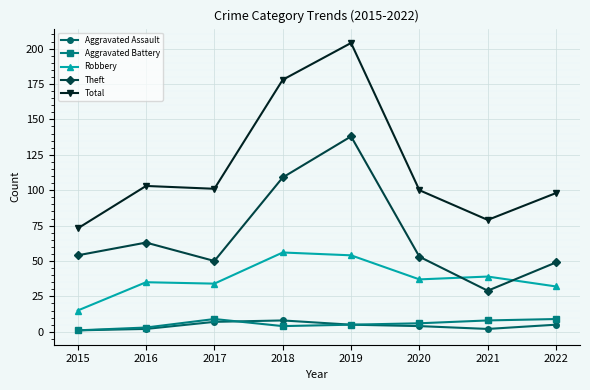

What is the difference between the second highest and second lowest values in the Aggravated Battery series?

6